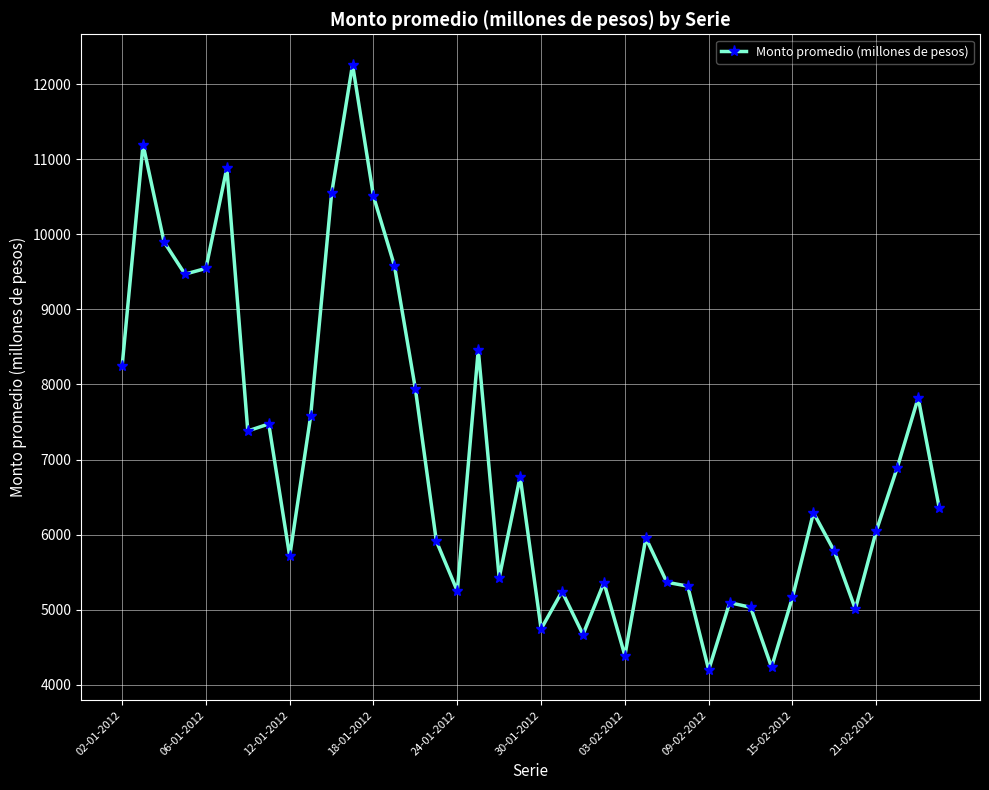

How many lines are shown in the chart?

1